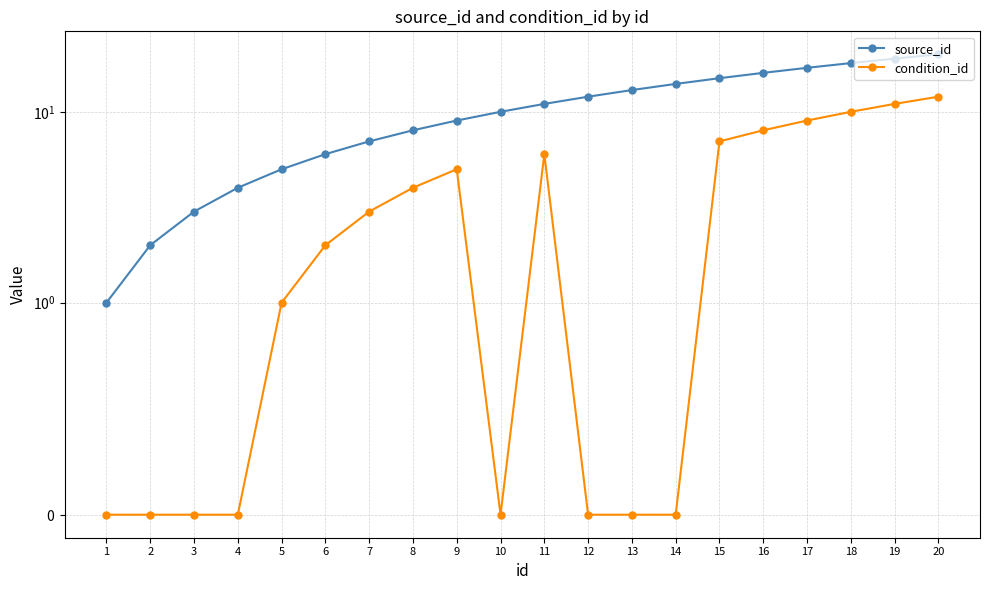

True or false: source_id and condition_id intersect in this chart.

False